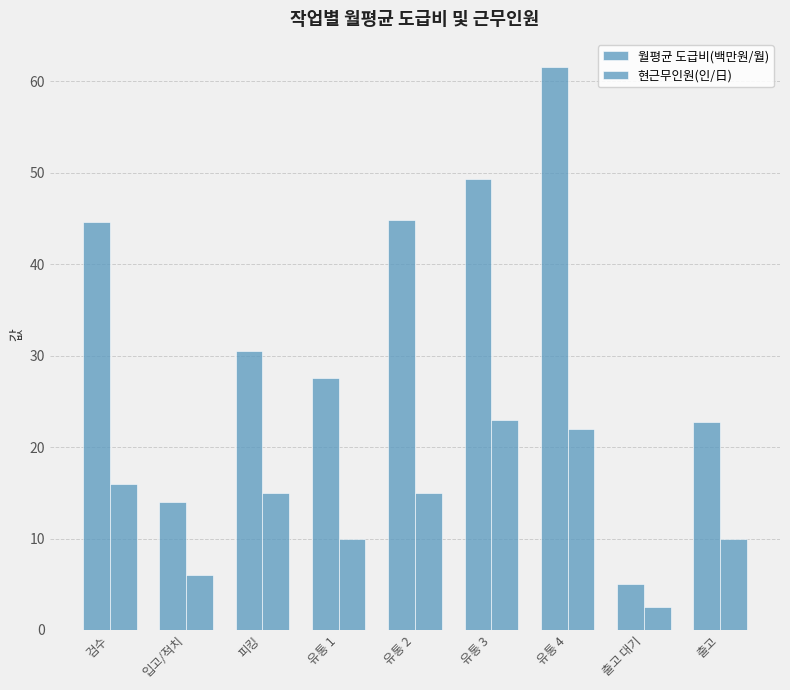

What is the label of the 9th bar from the left?

출고